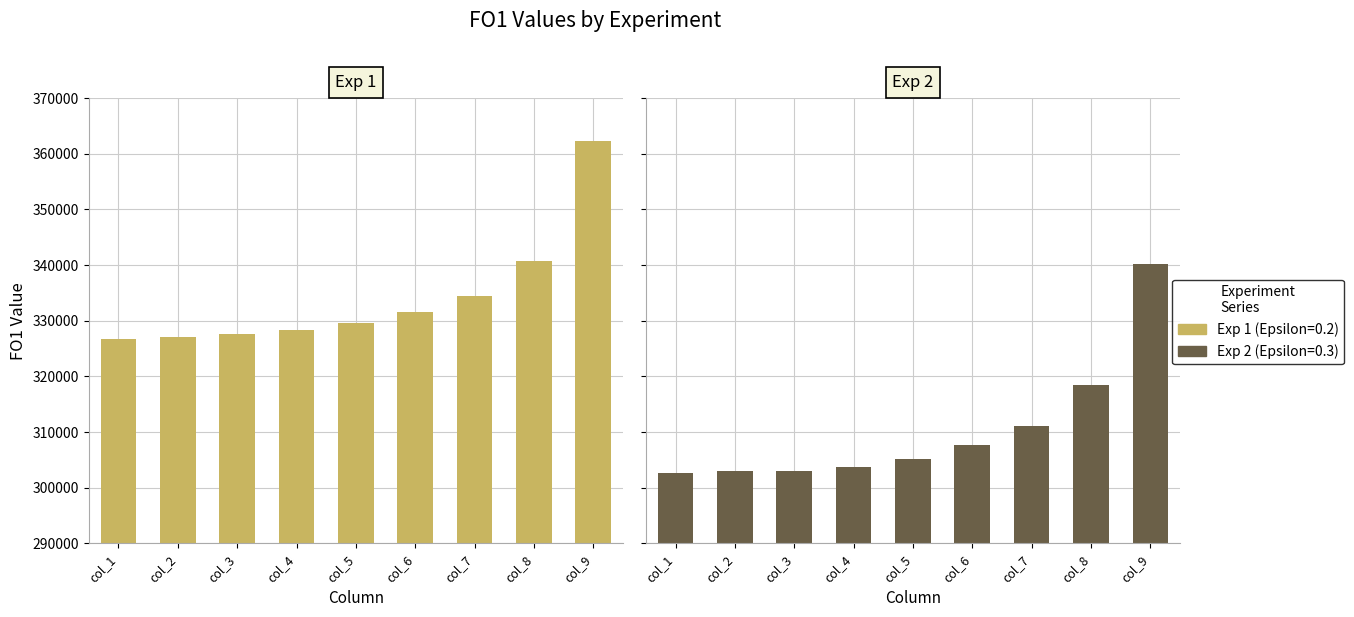

Which label corresponds to the smallest value in the chart?

col_1